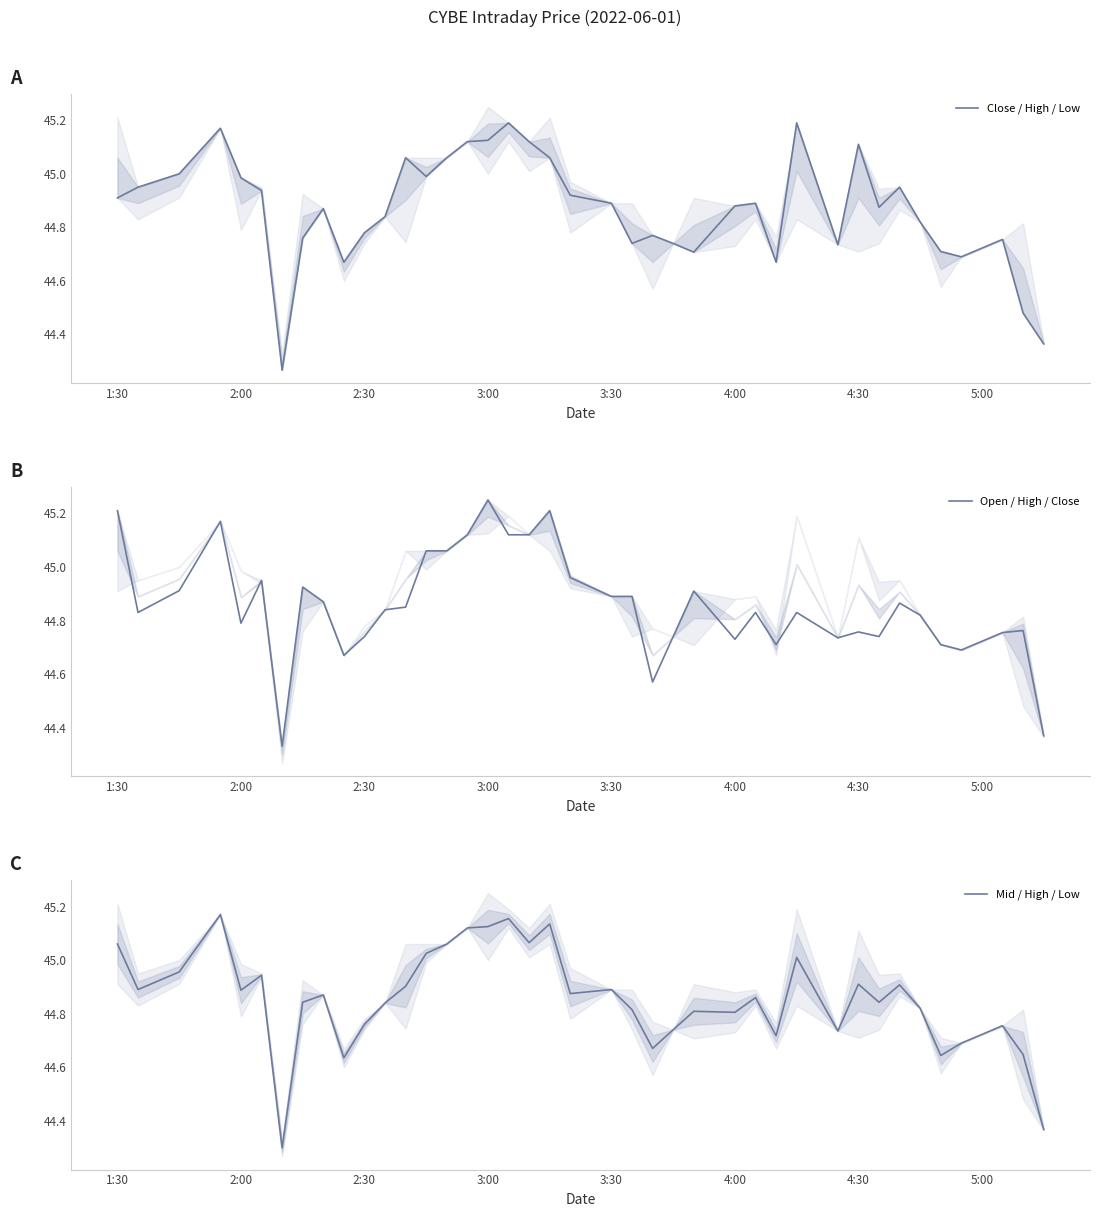

The value of Close / High / Low at 2:30 is 14.5. True or false?

False